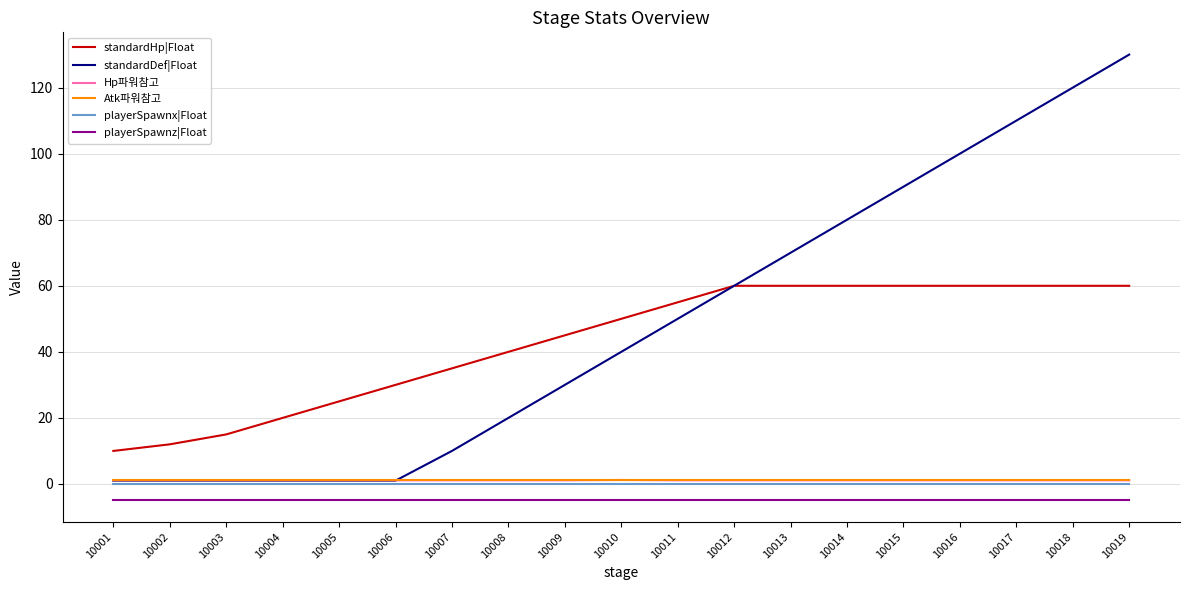

At which category is the sum across all series the highest?

10019